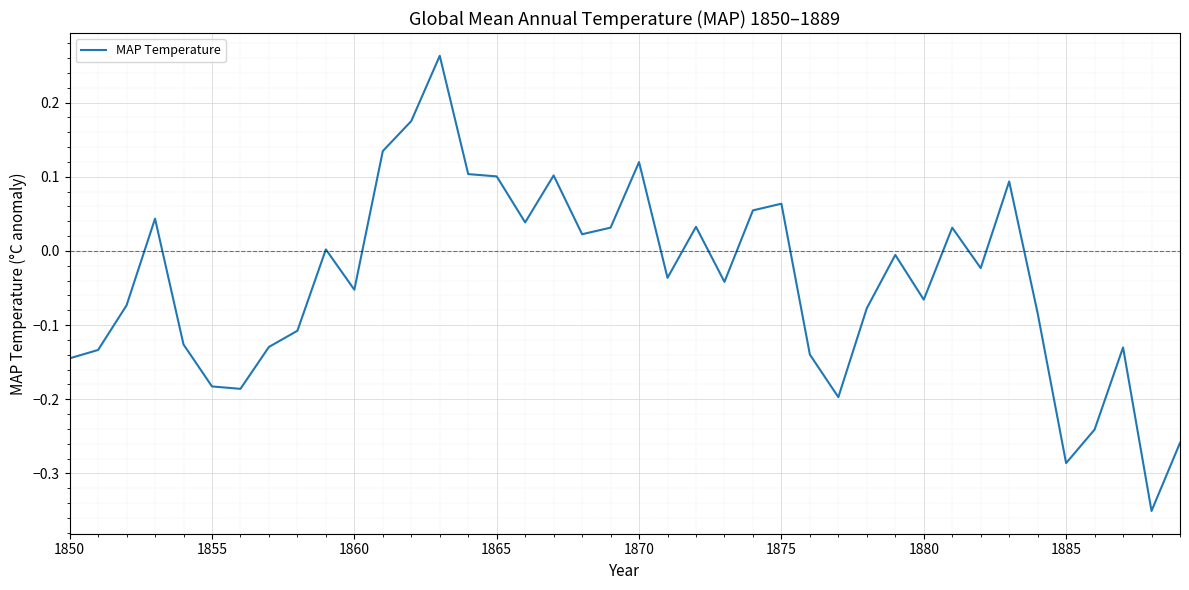

What is the difference between the maximum and minimum values?

0.6